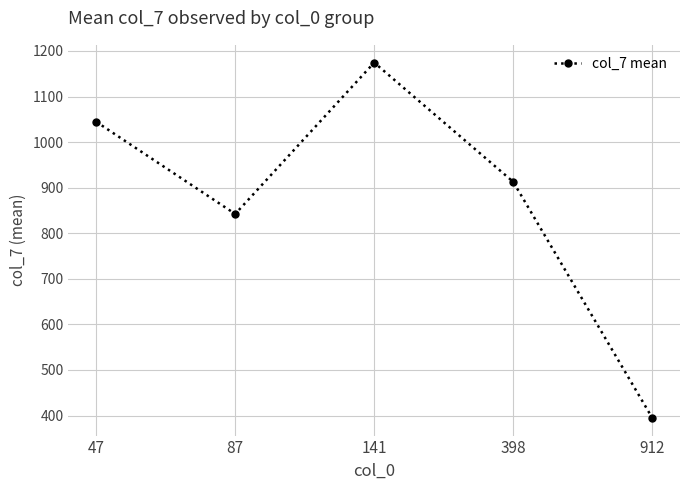

What is the difference between the maximum and second lowest values?

332.2